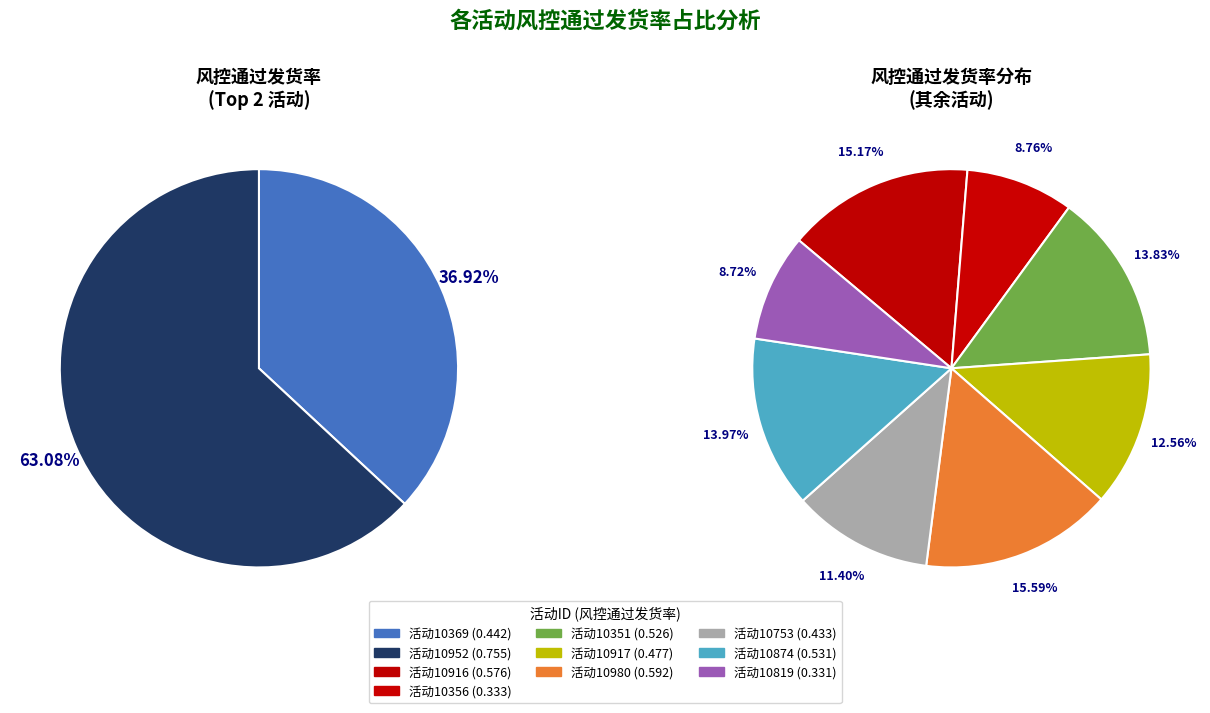

What percentage is NOT represented by 10917?

90.4%